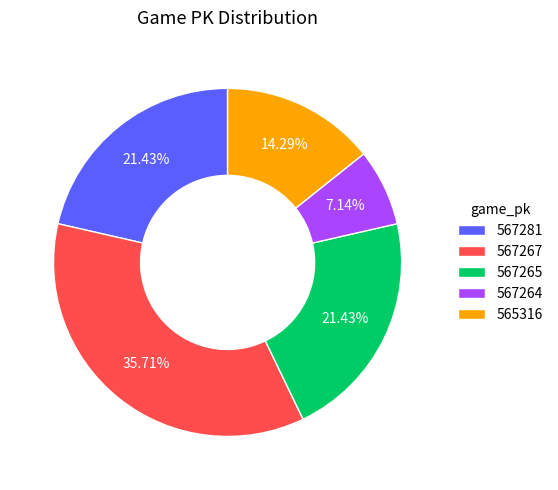

Count the number of slices in the pie.

5